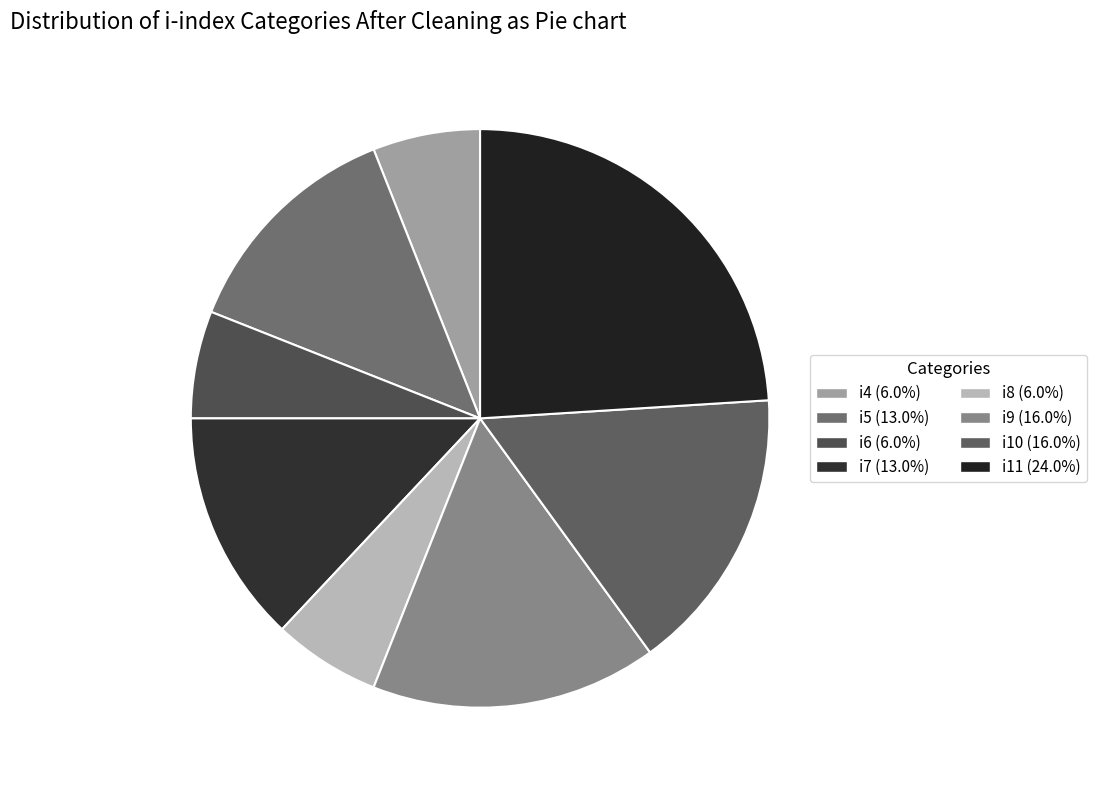

Count the number of slices in the pie.

8